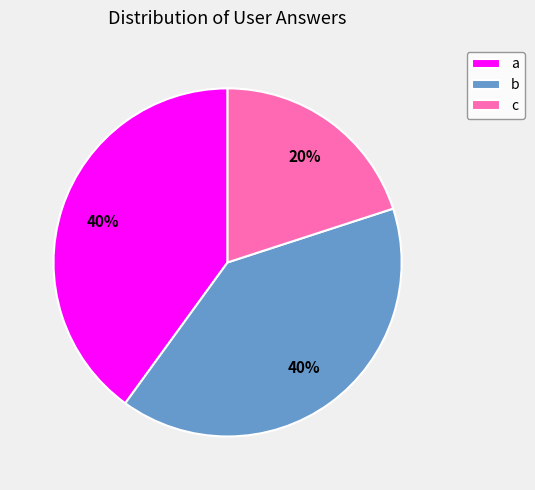

Between c and b, which is larger?

b